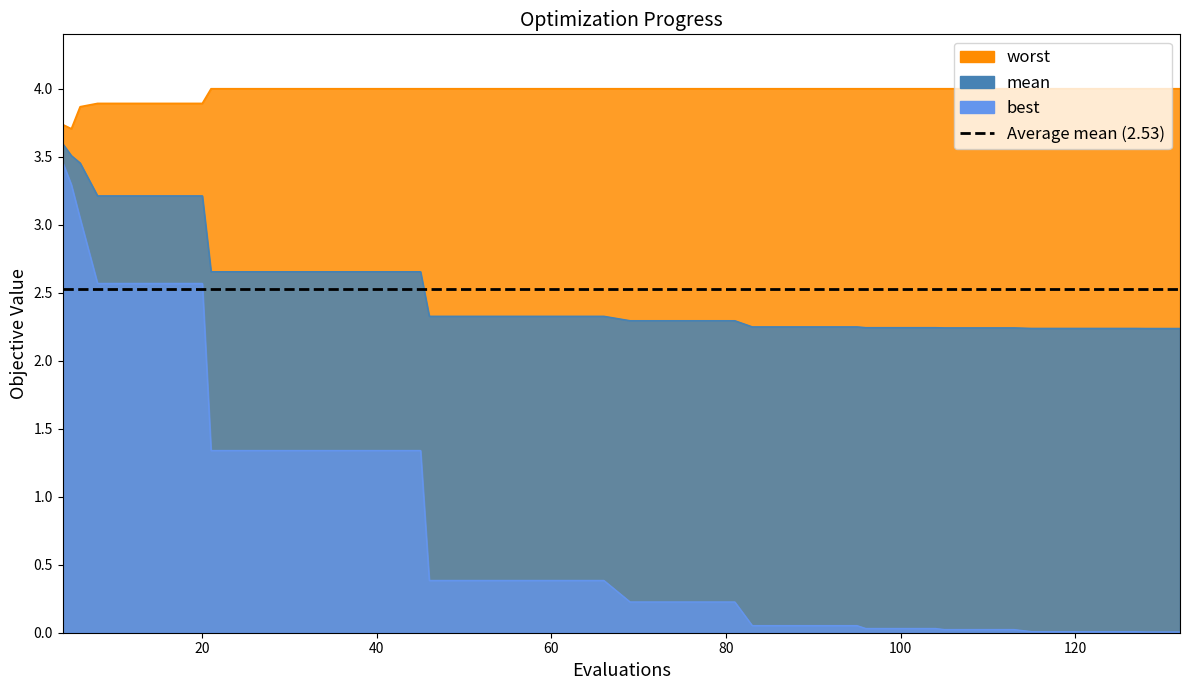

What is the difference between the maximum and second lowest values in the best series?

3.5